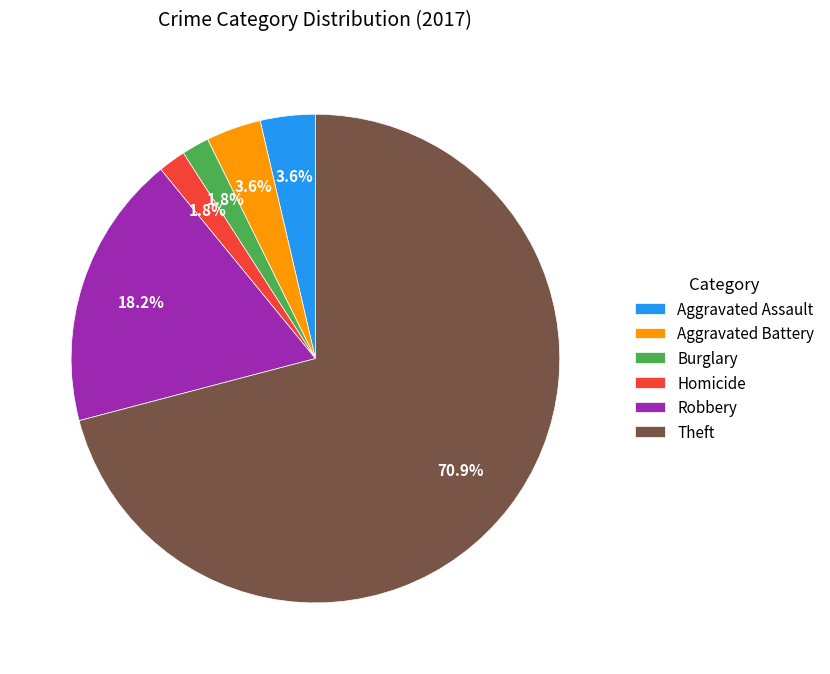

Which category accounts for the majority?

Theft